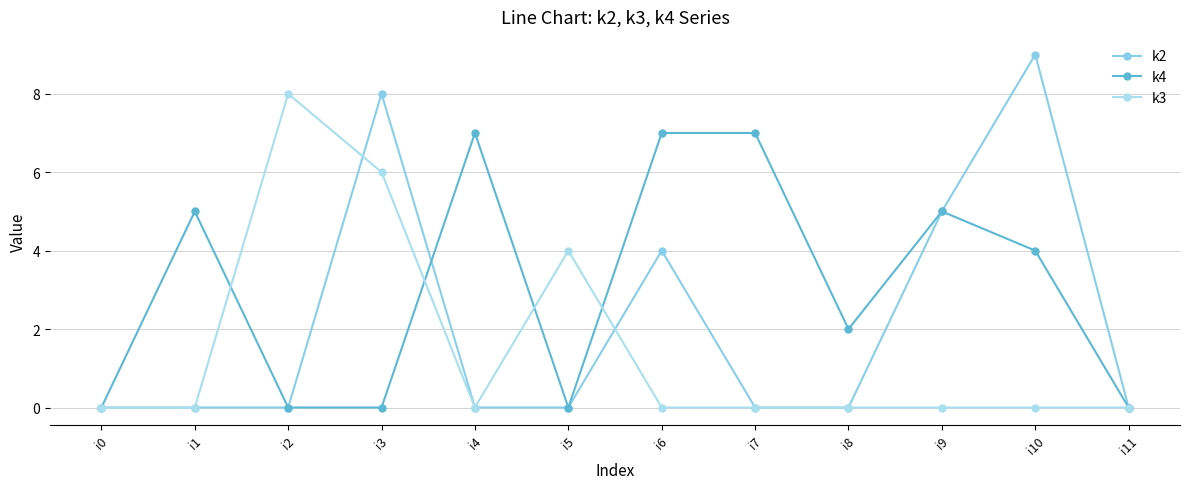

What is the difference between the second highest and minimum values in the k3 series?

6